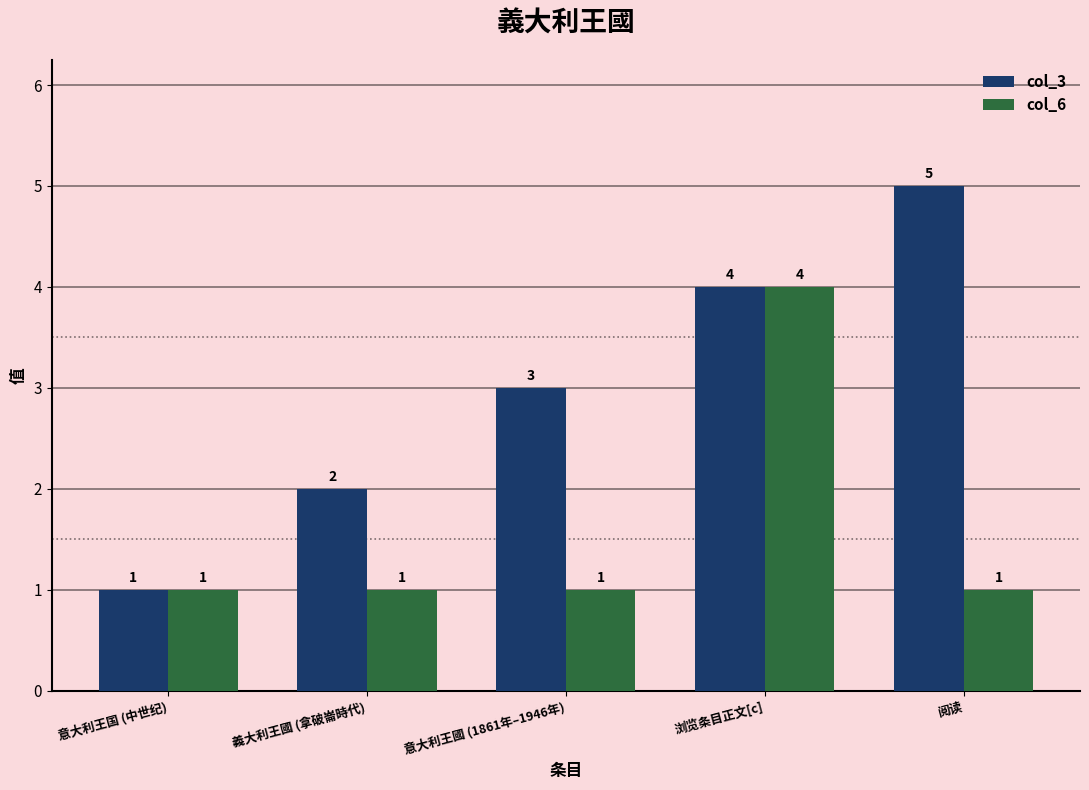

Reading left to right, list all the values displayed in this chart.

col_3: 意大利王国 (中世纪)=1	義大利王國 (拿破崙時代)=2	意大利王國 (1861年–1946年)=3	浏览条目正文[c]=4	阅读=5
col_6: 意大利王国 (中世纪)=1	義大利王國 (拿破崙時代)=1	意大利王國 (1861年–1946年)=1	浏览条目正文[c]=4	阅读=1